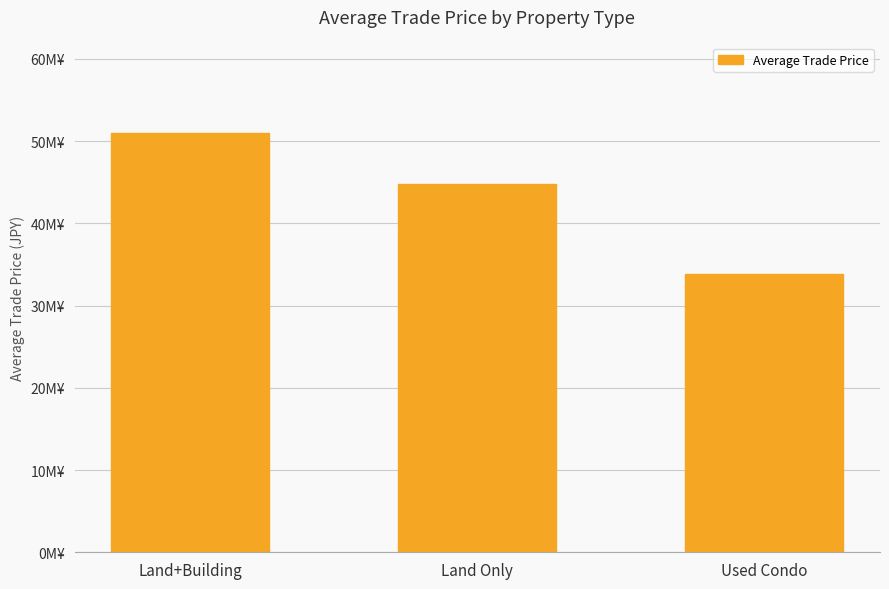

Does the chart contain any negative values?

No